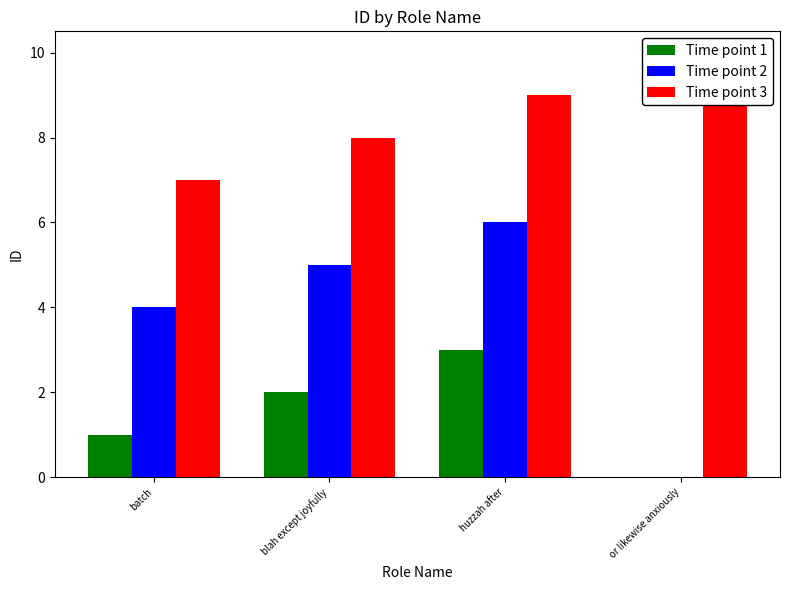

Which series has the largest range (max minus min)?

Time point 2